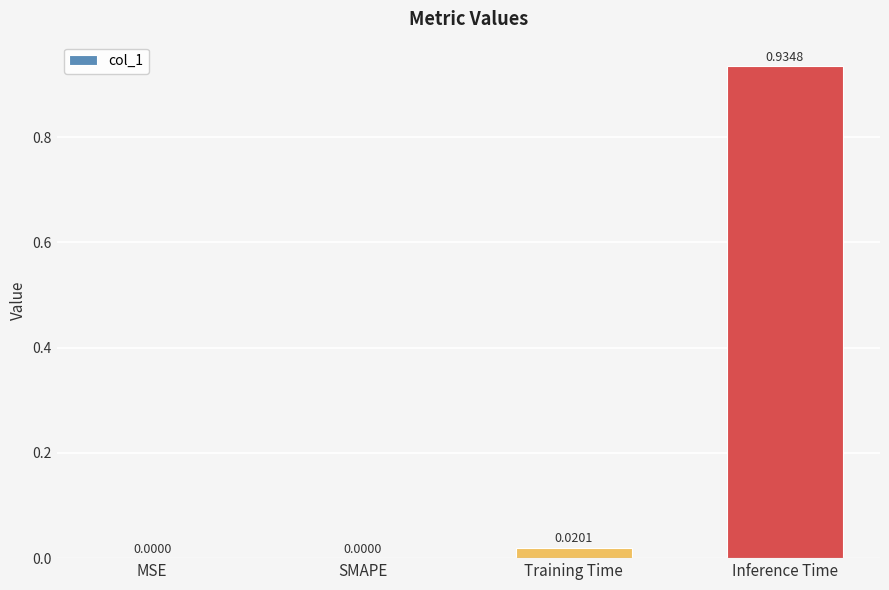

What is the sum of all values?

1.0